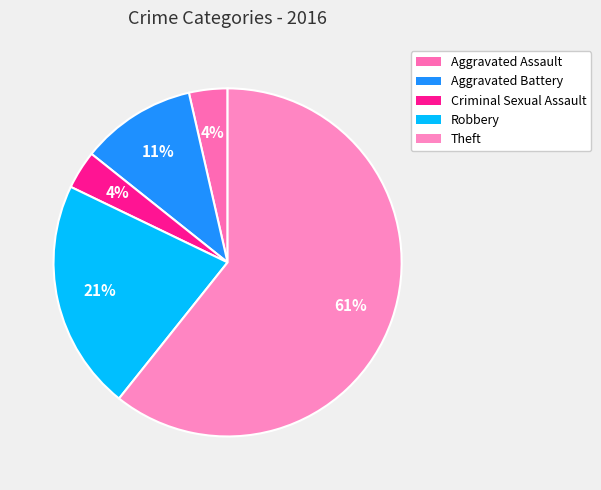

True or false: Aggravated Battery accounts for 19% of the total.

False